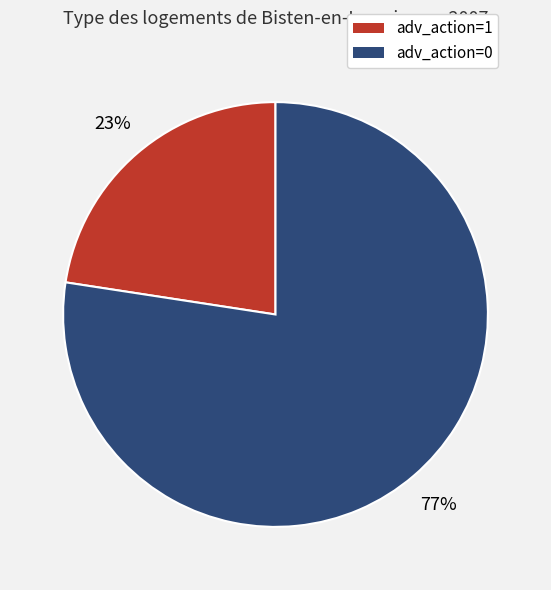

The adv_action=1 slice represents 23% of the pie. True or false?

True